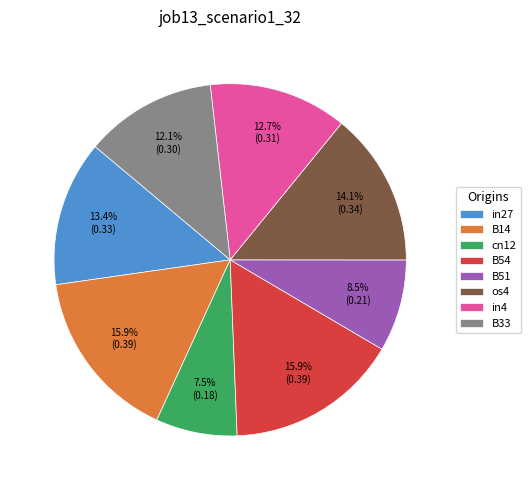

To the nearest percent, what is the average slice percentage?

12%